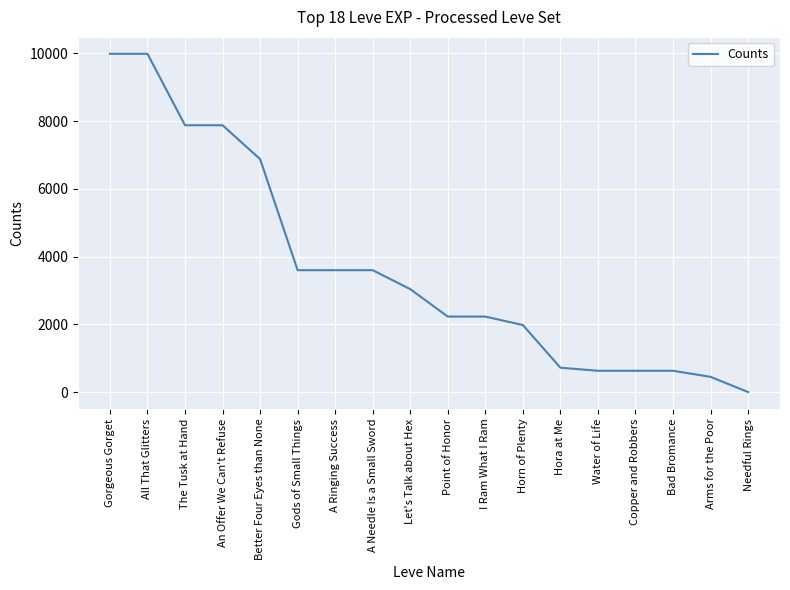

What is the difference between the maximum and minimum values?

9989